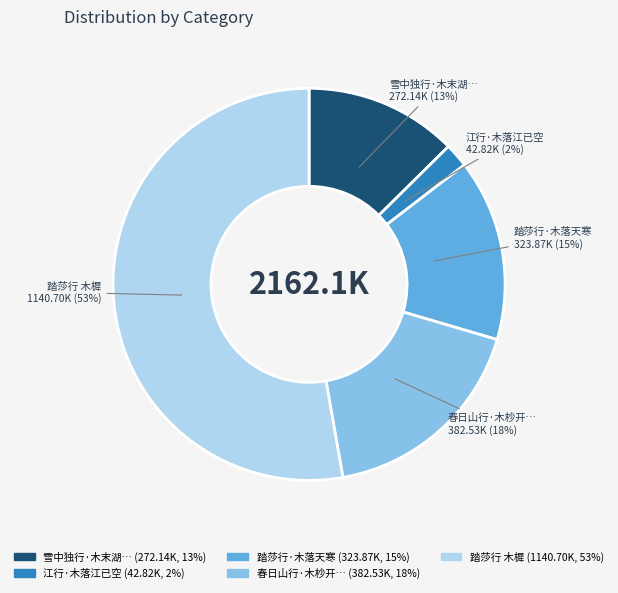

To the nearest percent, what is the average slice percentage?

20%